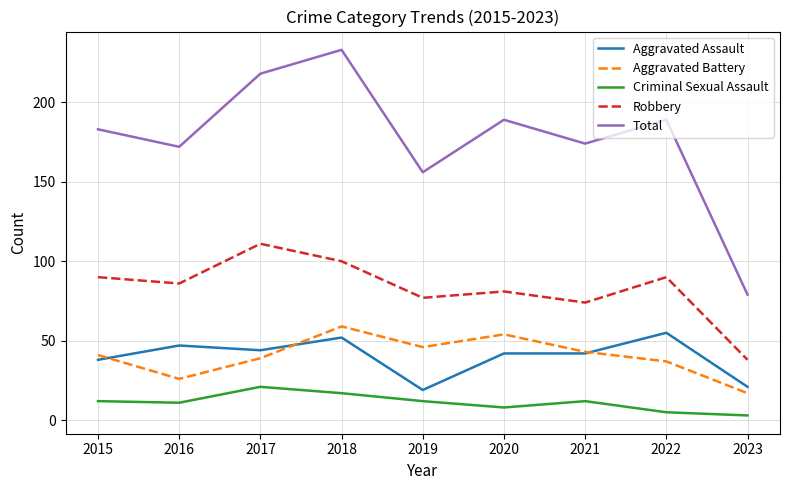

What is the total value across all series at 2015?

364